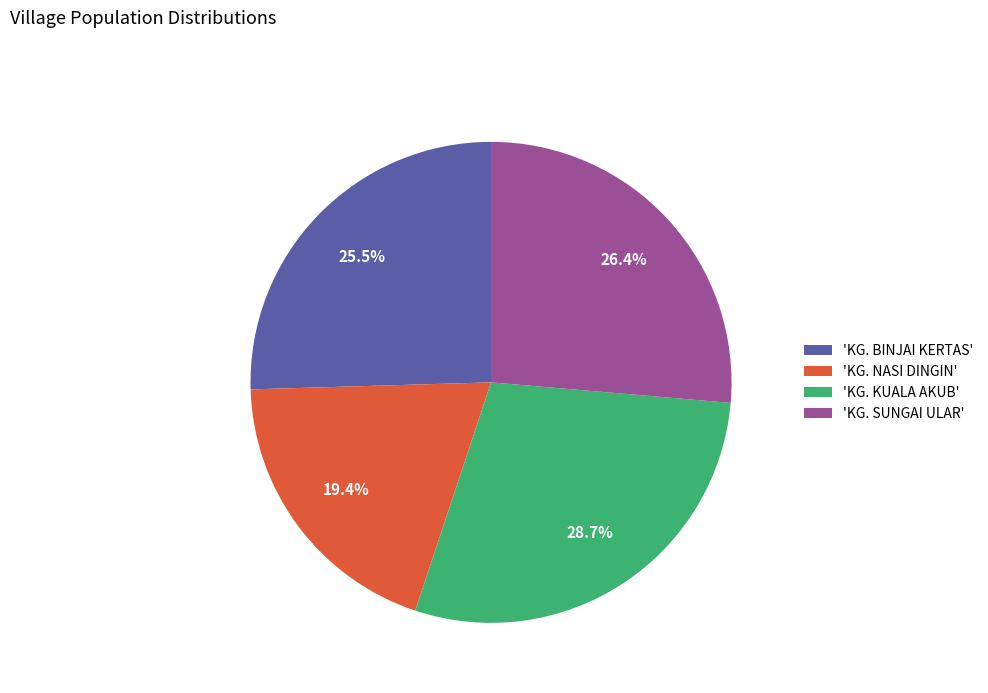

Count the number of slices in the pie.

4